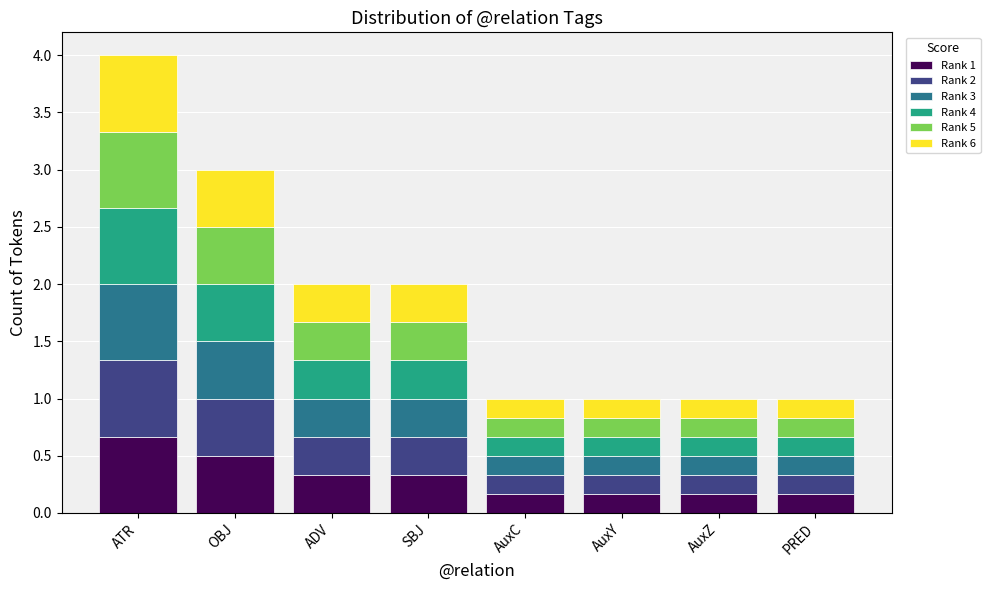

What is the highest value of the Rank 1 series?

0.7